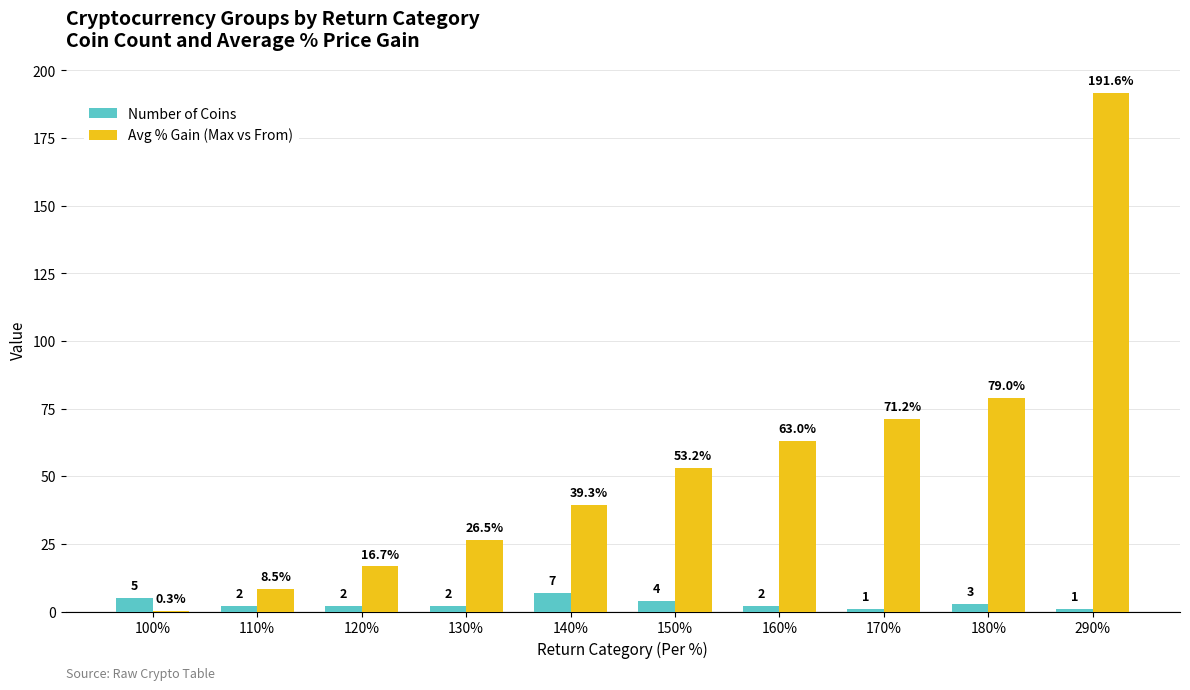

Which series has the largest total across all categories?

Avg % Gain (Max vs From)